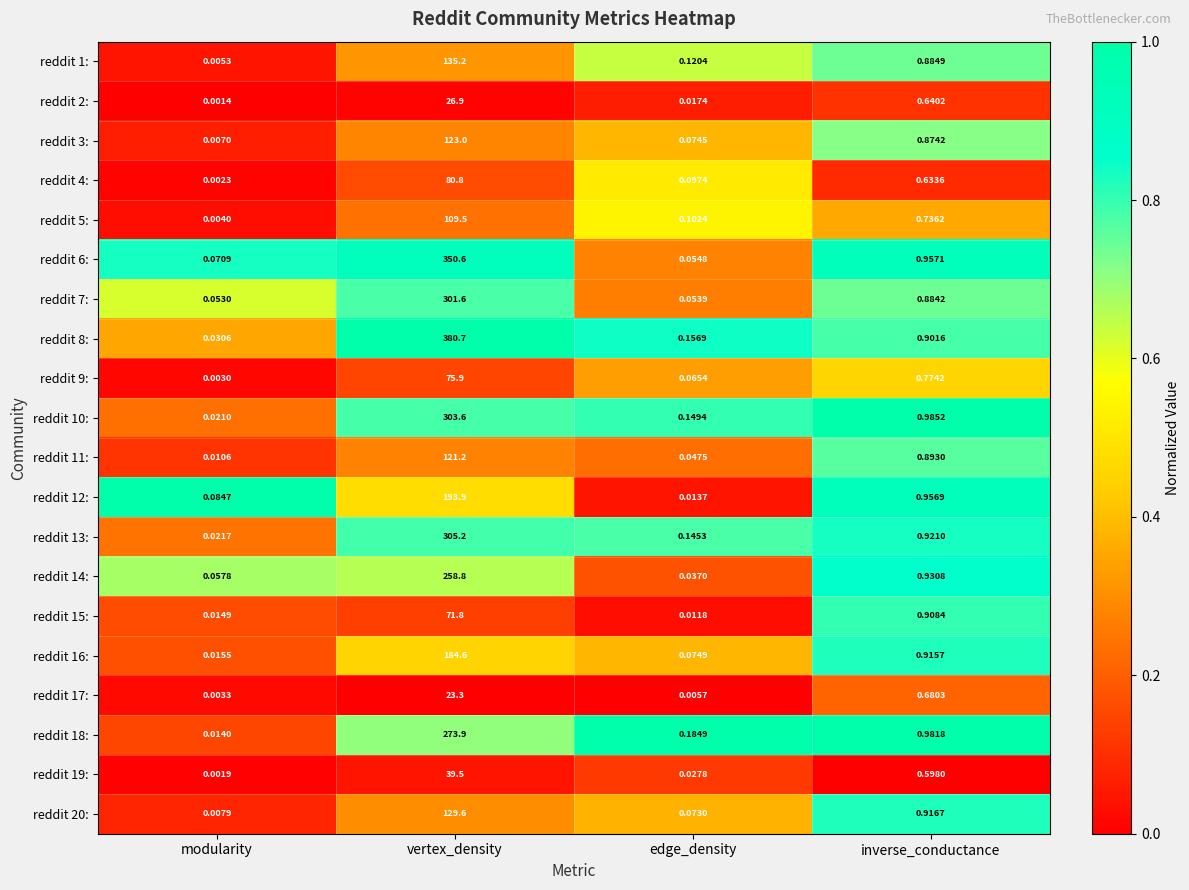

At how many categories does at least one series exceed 0?

4